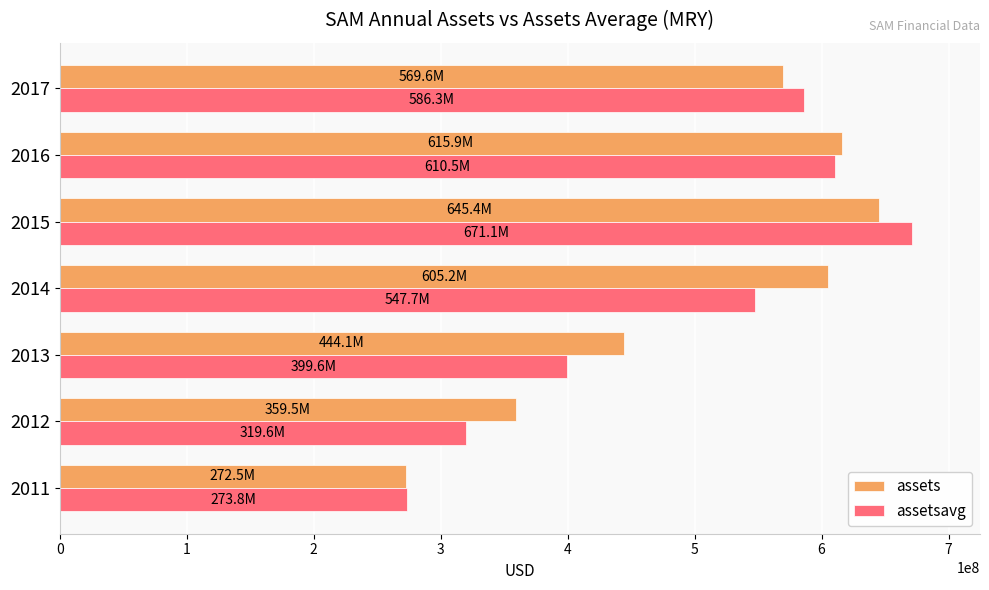

At how many categories does at least one series exceed 659179669?

1